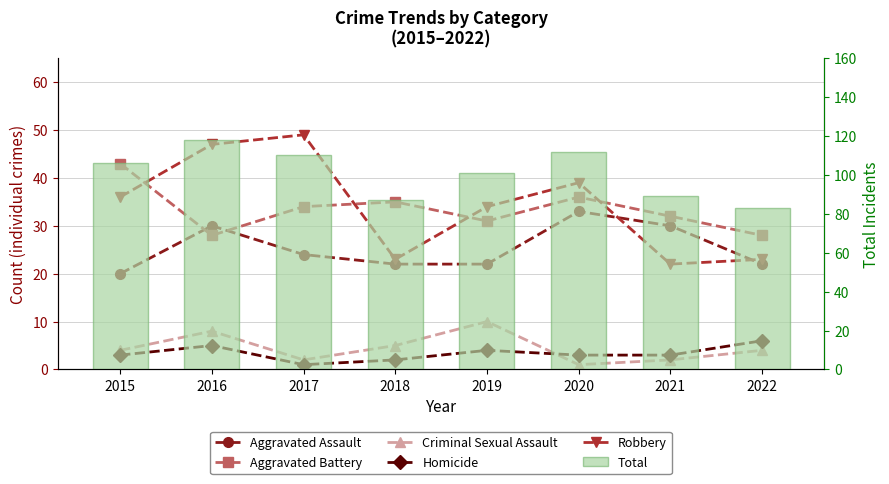

What is the minimum value shown in the chart?

1